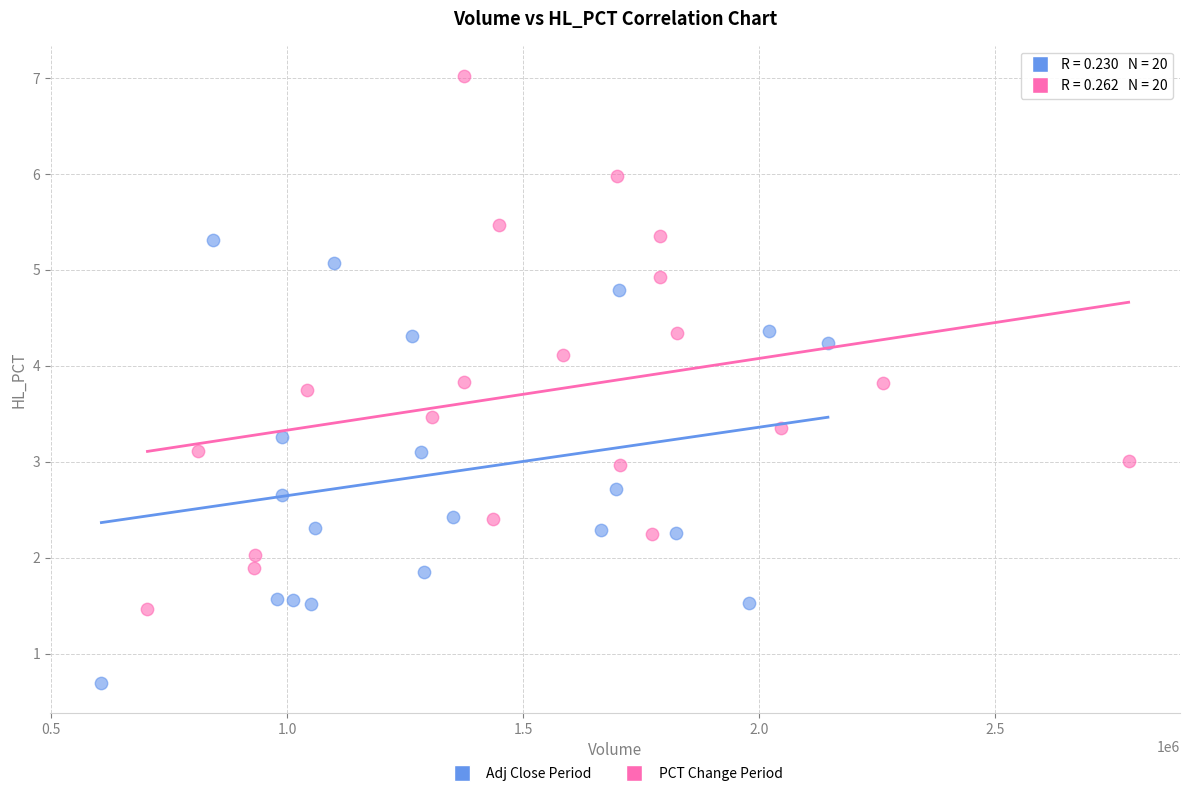

What are all the series names shown in the legend?

Adj Close Period, PCT Change Period